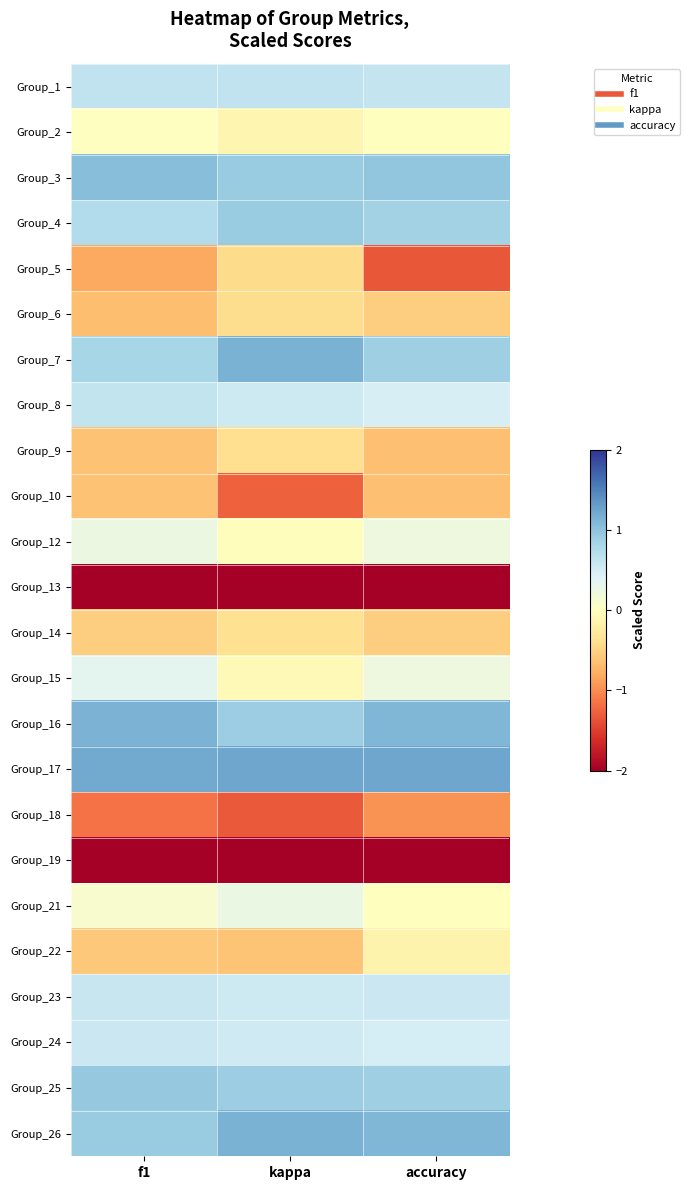

Reading left to right, transcribe all the data shown in this chart.

Group_1: f1=0.6	kappa=0.6	accuracy=0.6
Group_2: f1=0.0	kappa=-0.1	accuracy=-0.0
Group_3: f1=1.0	kappa=0.9	accuracy=1.0
Group_4: f1=0.7	kappa=0.9	accuracy=0.9
Group_5: f1=-0.8	kappa=-0.4	accuracy=-1.3
Group_6: f1=-0.7	kappa=-0.4	accuracy=-0.5
Group_7: f1=0.8	kappa=1.1	accuracy=0.9
Group_8: f1=0.6	kappa=0.5	accuracy=0.5
Group_9: f1=-0.6	kappa=-0.4	accuracy=-0.6
Group_10: f1=-0.6	kappa=-1.3	accuracy=-0.6
Group_12: f1=0.2	kappa=-0.0	accuracy=0.2
Group_13: f1=-2.4	kappa=-2.5	accuracy=-2.4
Group_14: f1=-0.5	kappa=-0.4	accuracy=-0.5
Group_15: f1=0.3	kappa=-0.1	accuracy=0.2
Group_16: f1=1.1	kappa=0.9	accuracy=1.1
Group_17: f1=1.2	kappa=1.2	accuracy=1.2
Group_18: f1=-1.2	kappa=-1.3	accuracy=-1.0
Group_19: f1=-2.4	kappa=-2.1	accuracy=-2.4
Group_21: f1=0.1	kappa=0.3	accuracy=-0.0
Group_22: f1=-0.6	kappa=-0.6	accuracy=-0.1
Group_23: f1=0.6	kappa=0.5	accuracy=0.6
Group_24: f1=0.6	kappa=0.5	accuracy=0.5
Group_25: f1=0.9	kappa=0.9	accuracy=0.9
Group_26: f1=0.9	kappa=1.1	accuracy=1.1